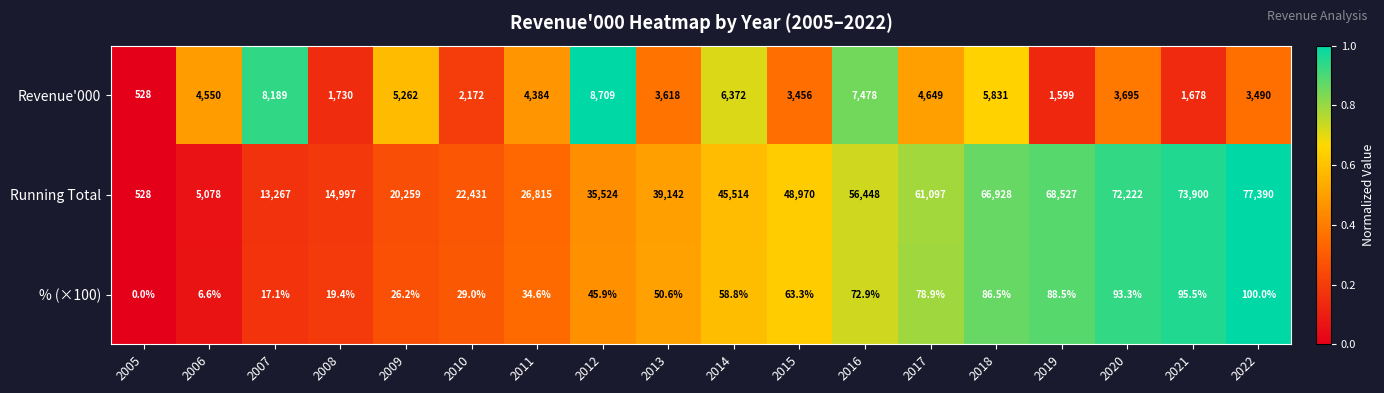

What is the difference between the maximum and second lowest values in the Revenue'000 series?

7110.0